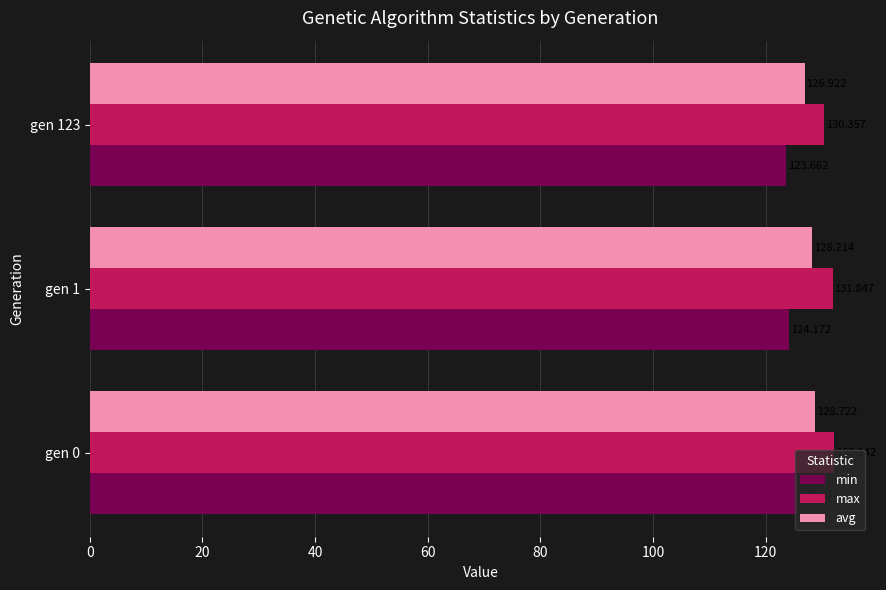

Which category has the lowest value across all series?

gen 123